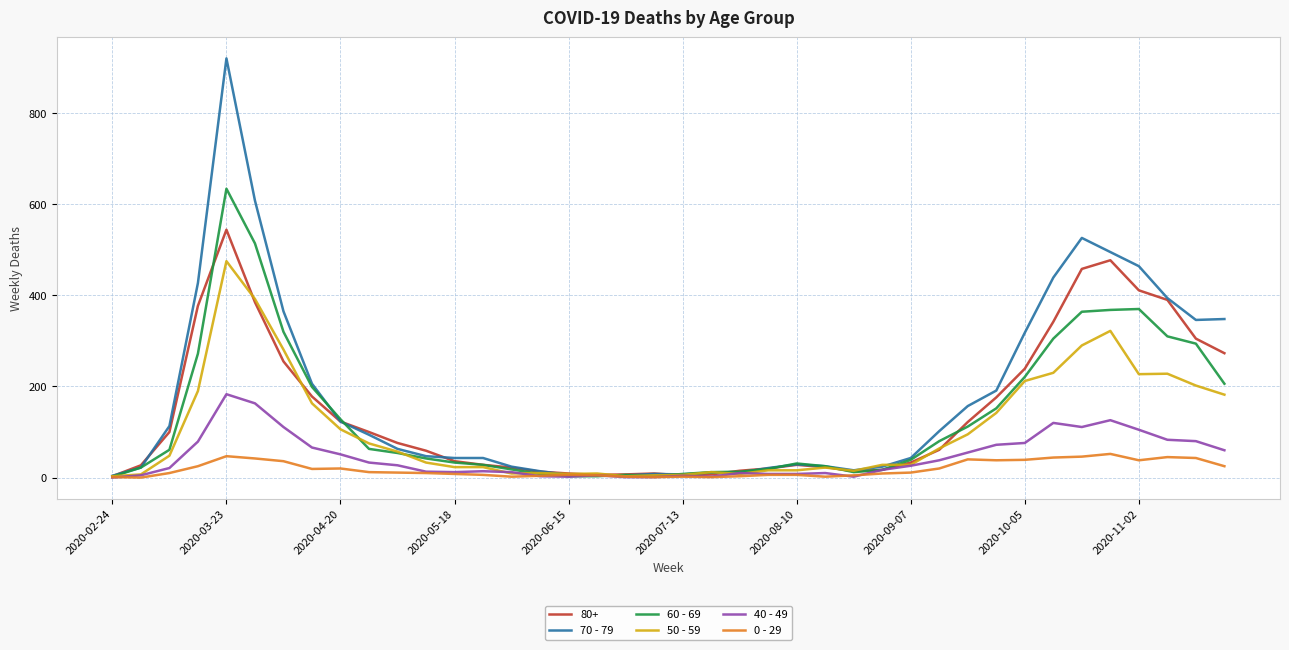

What are all the series names shown in the legend?

80+, 70 - 79, 60 - 69, 50 - 59, 40 - 49, 0 - 29